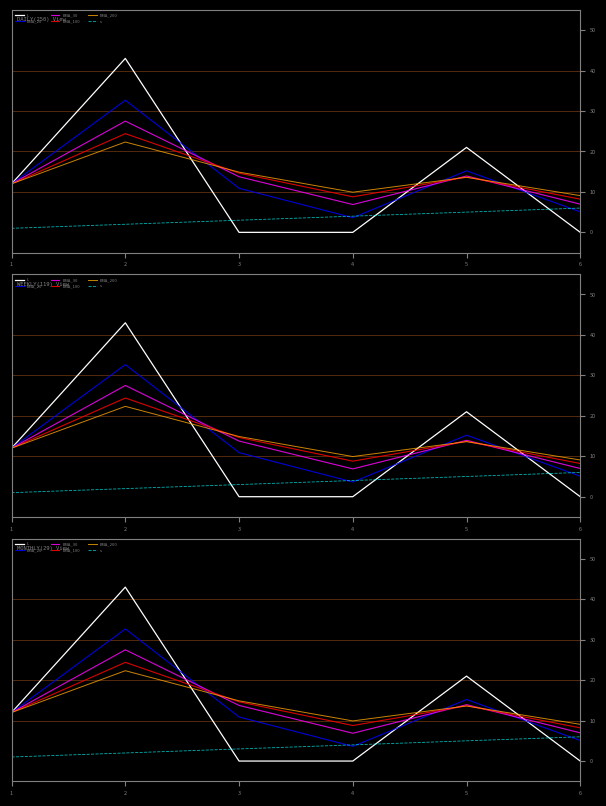

How many intersections are there between EMA_200 and L?

3